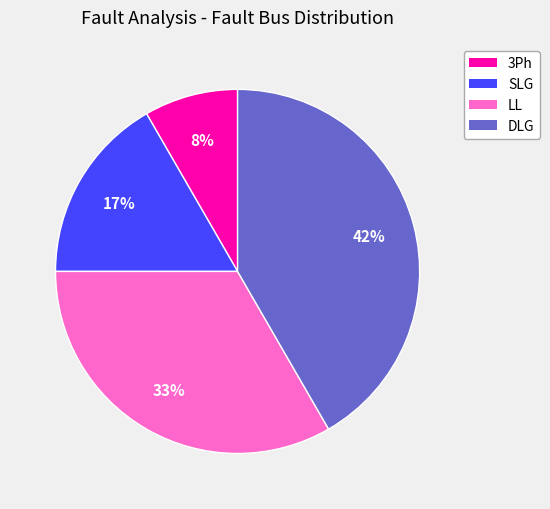

The 3Ph slice represents 21% of the pie. True or false?

False